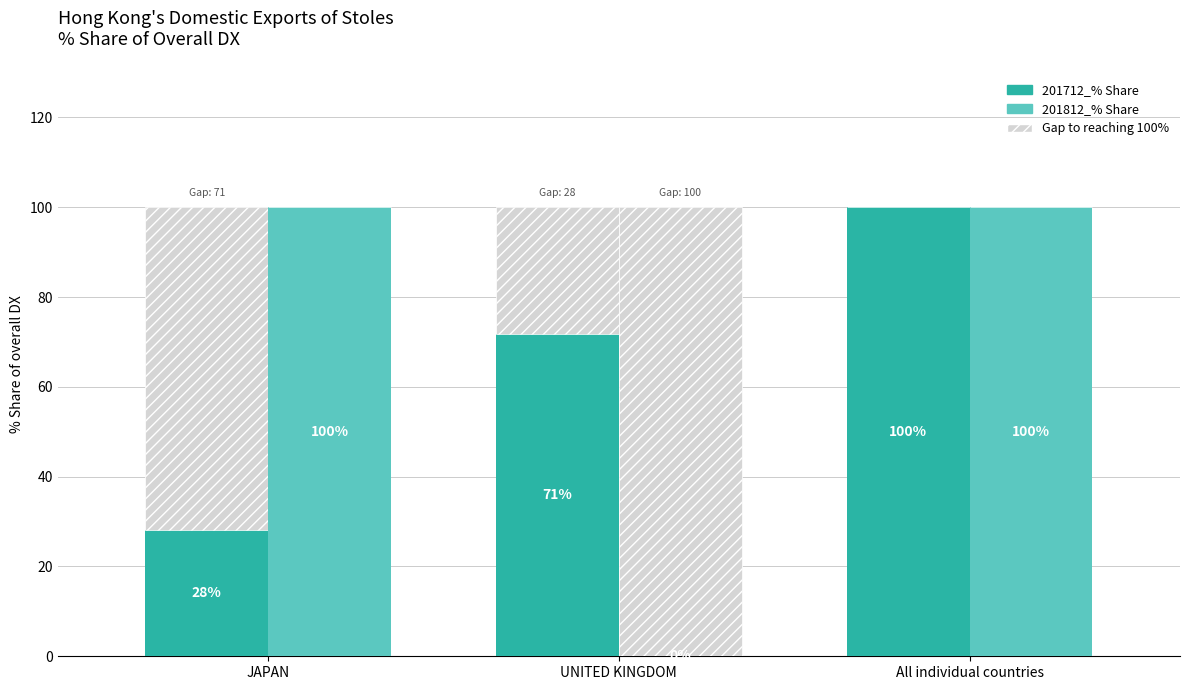

Between JAPAN and UNITED KINGDOM, which series saw the biggest shift?

201812_% Share